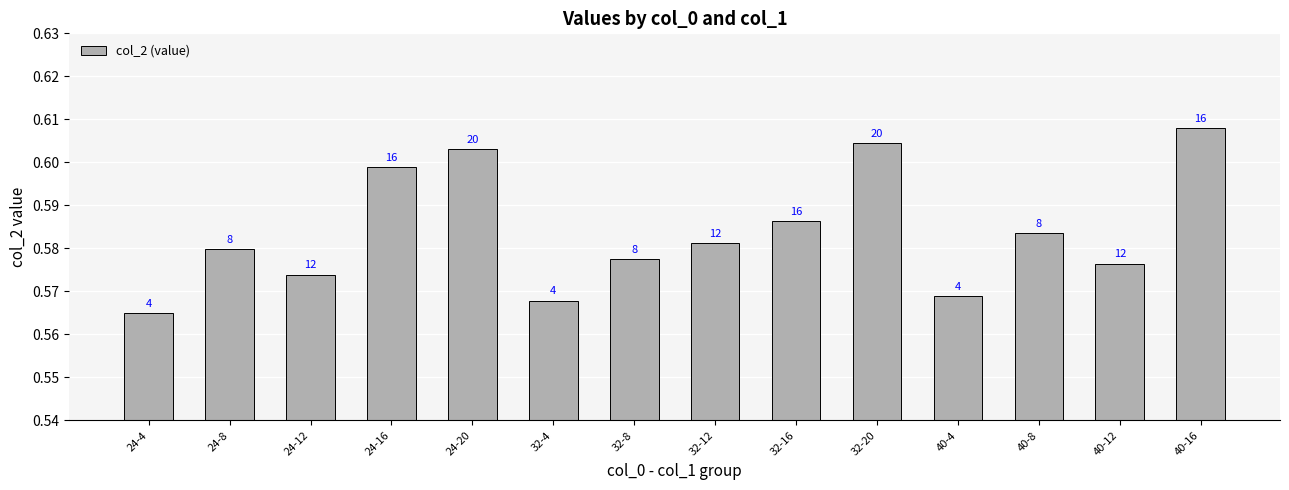

Reading left to right, what are all the values shown in this chart?

24-4=0.6	24-8=0.6	24-12=0.6	24-16=0.6	24-20=0.6	32-4=0.6	32-8=0.6	32-12=0.6	32-16=0.6	32-20=0.6	40-4=0.6	40-8=0.6	40-12=0.6	40-16=0.6